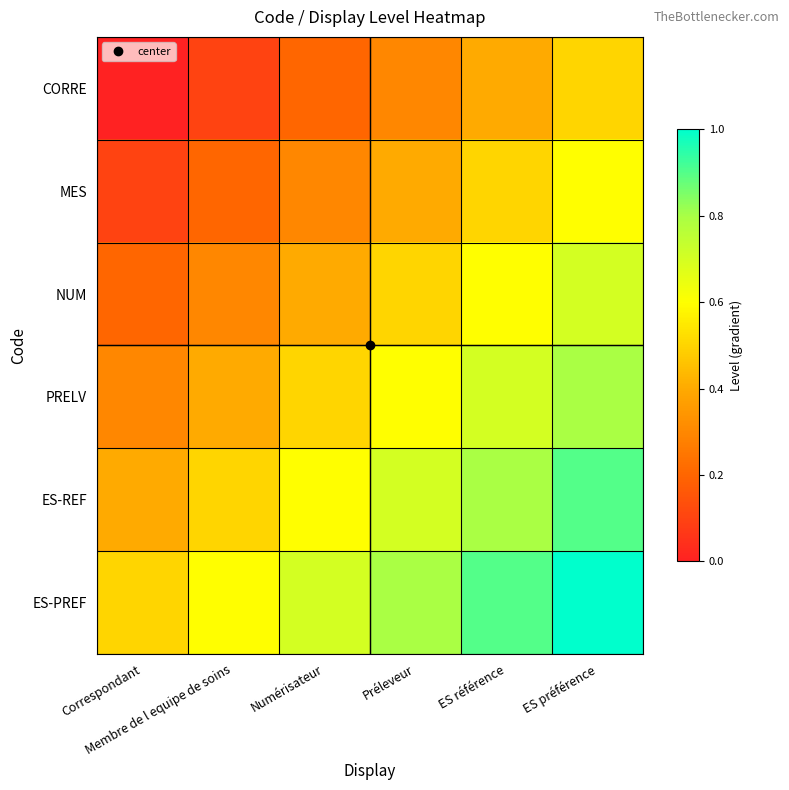

Which has a higher value, Numérisateur or Membre de l equipe de soins?

Numérisateur